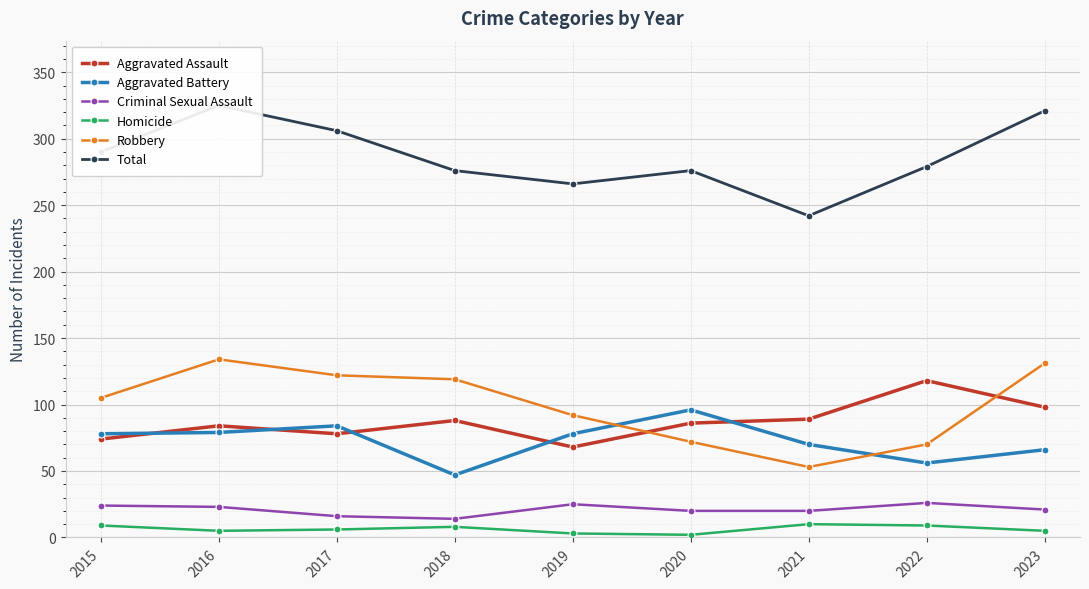

Which series changed the most between 2022 and 2023?

Robbery